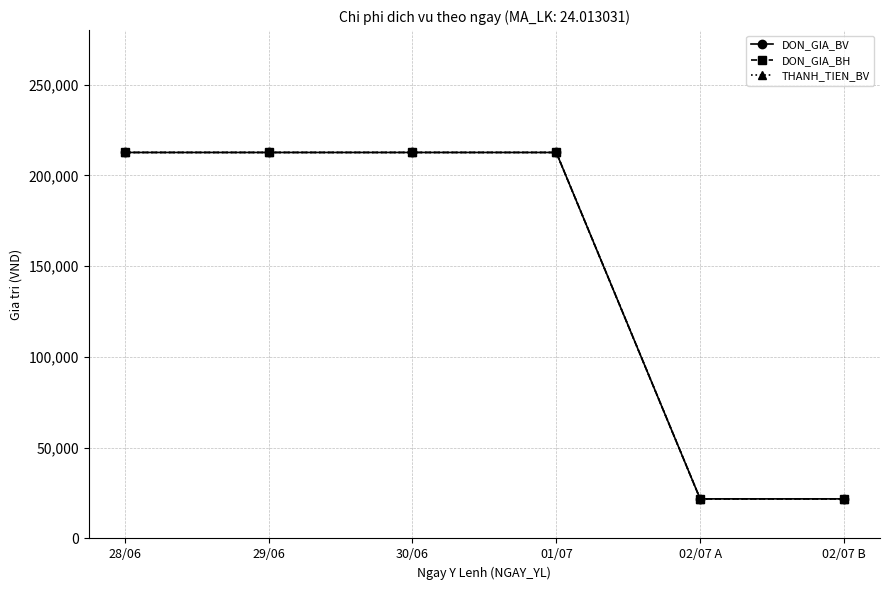

Which category has the highest value in the THANH_TIEN_BV series?

28/06